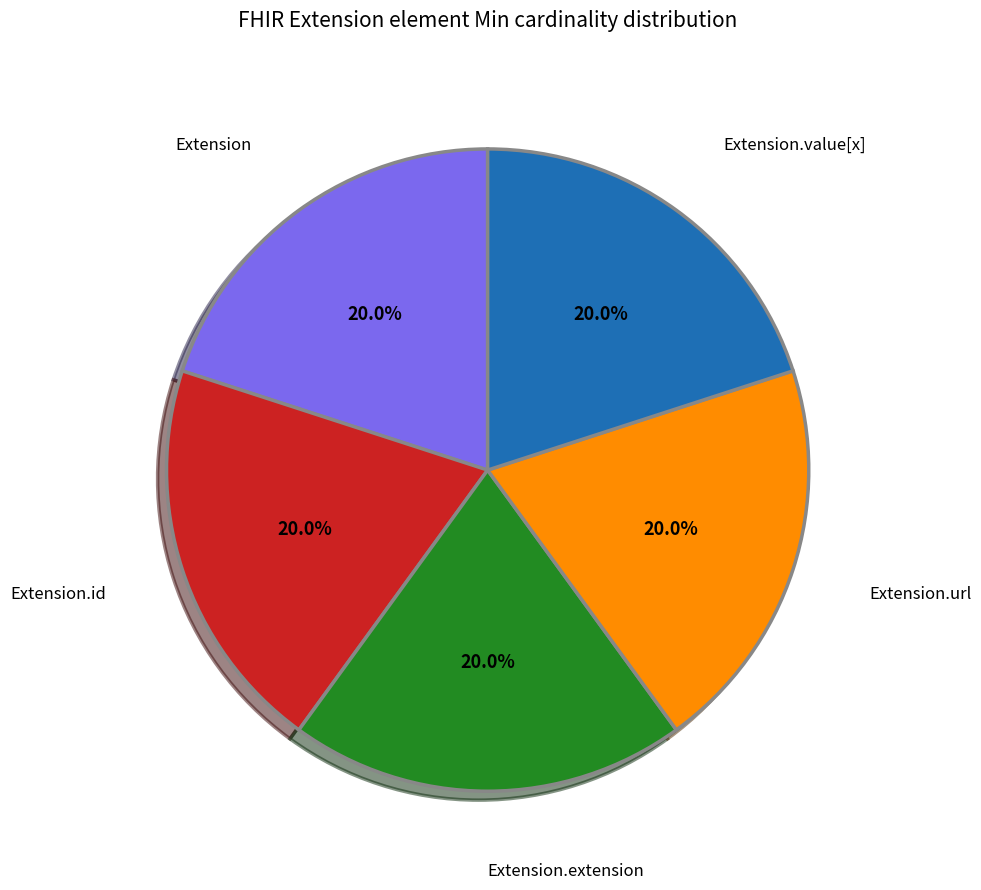

Is there any slice that represents more than half of the pie?

No